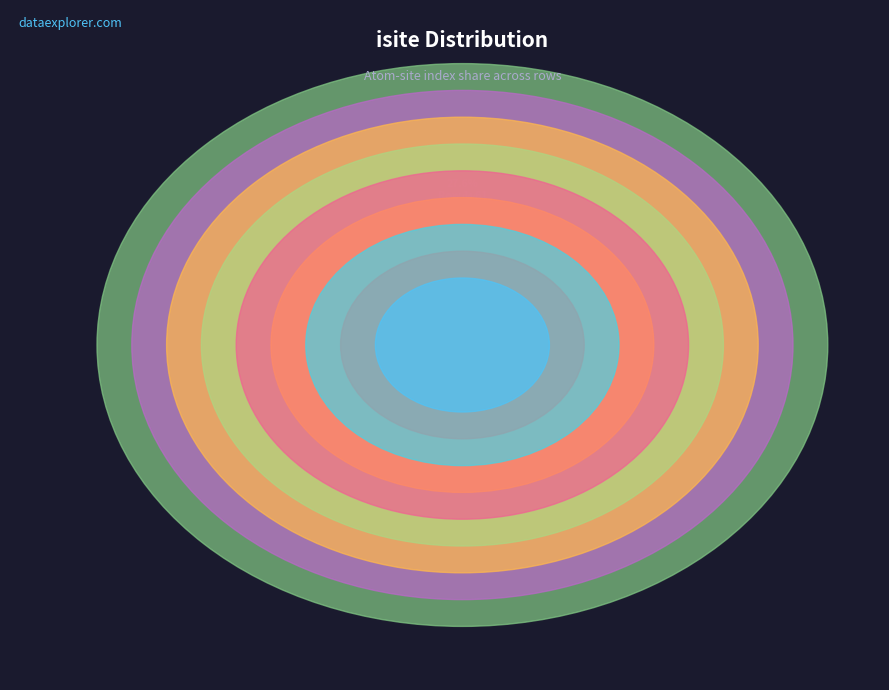

Is the sum of Row 5 and Row 6 greater than half?

No